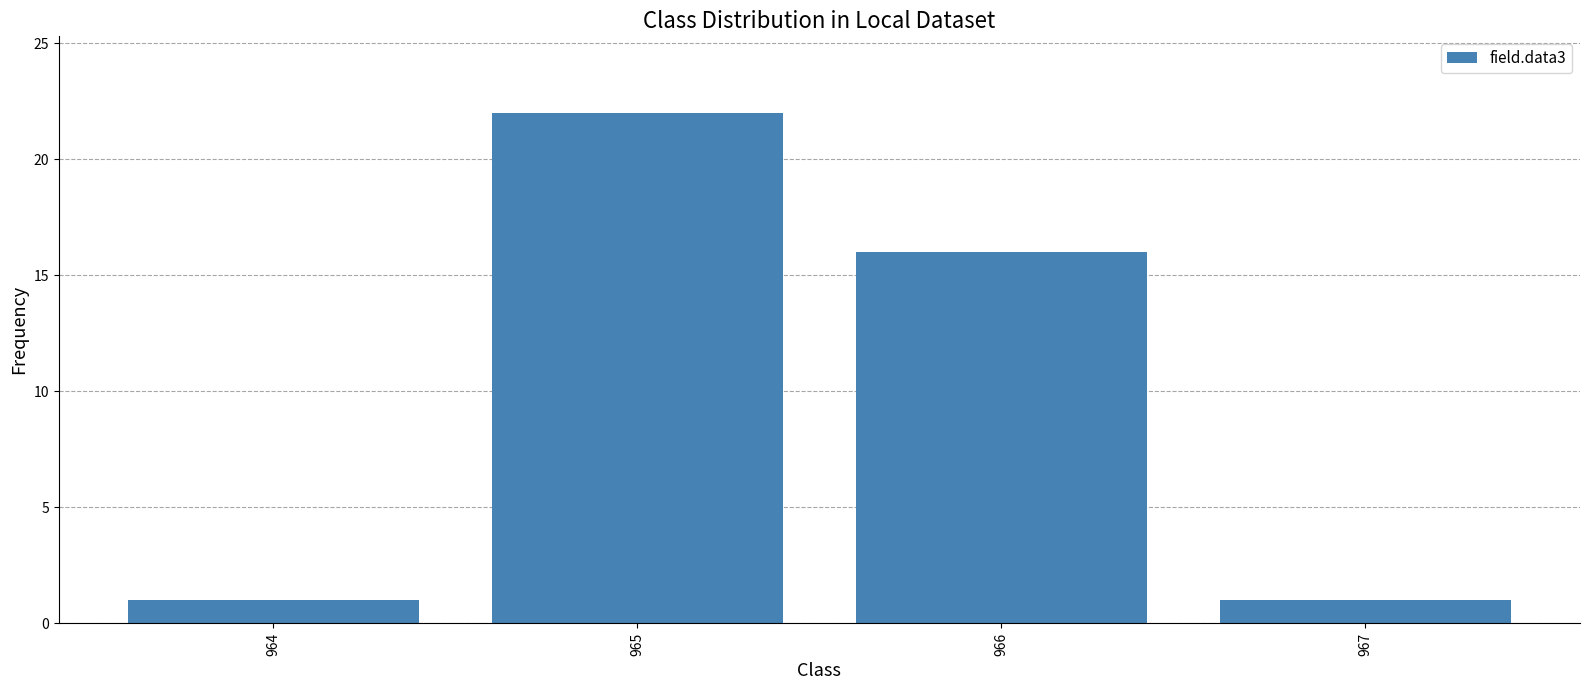

What is the smallest value displayed?

1